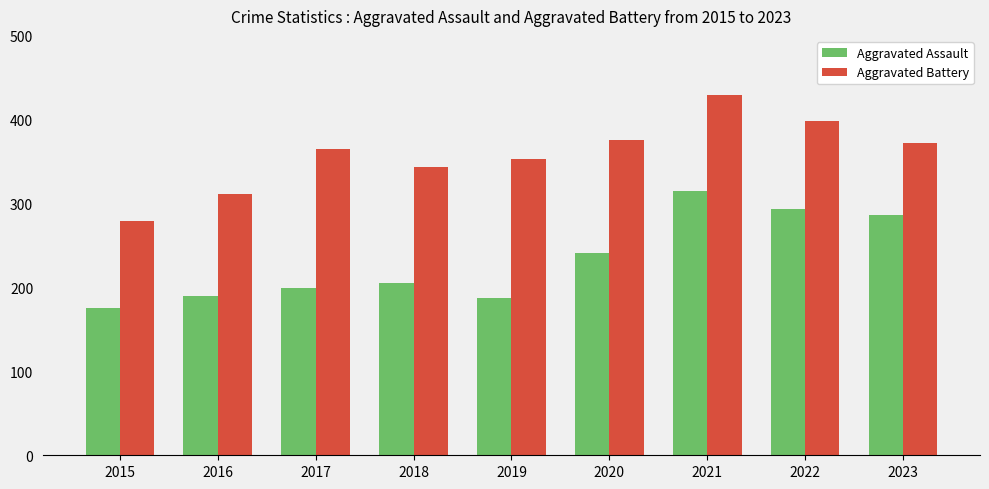

Is it true that Aggravated Assault equals 364 at 2018?

False